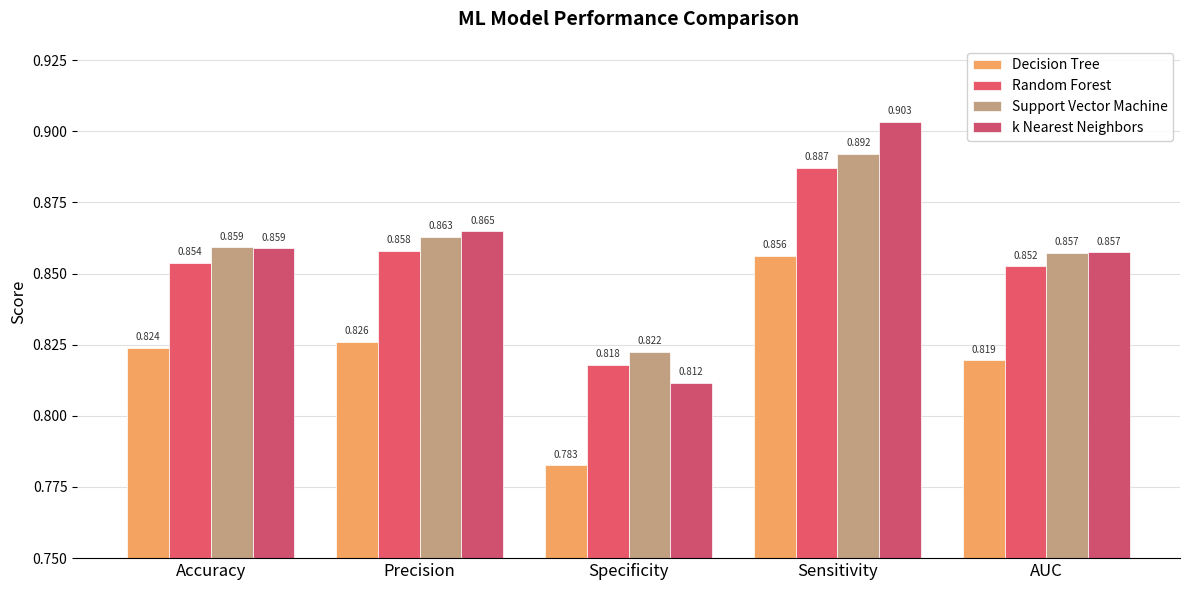

Count the number of data series in this chart.

4